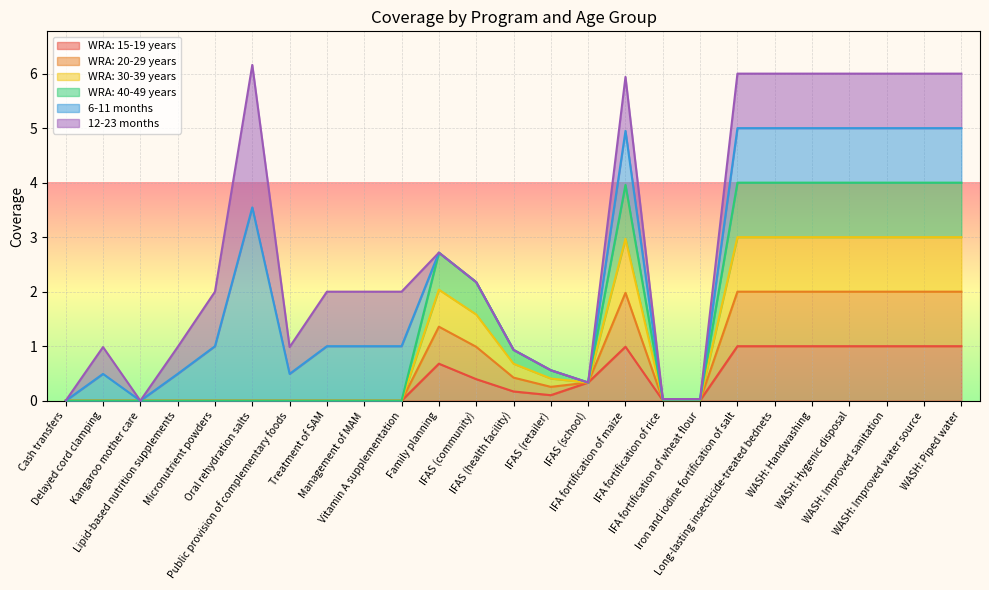

Does the chart display data point markers on the line(s)?

No